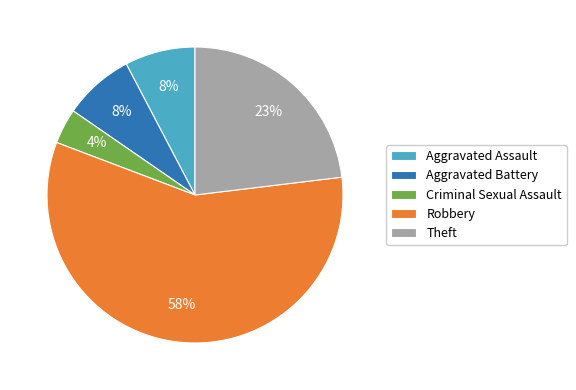

Which category has the smallest portion of the pie?

Criminal Sexual Assault